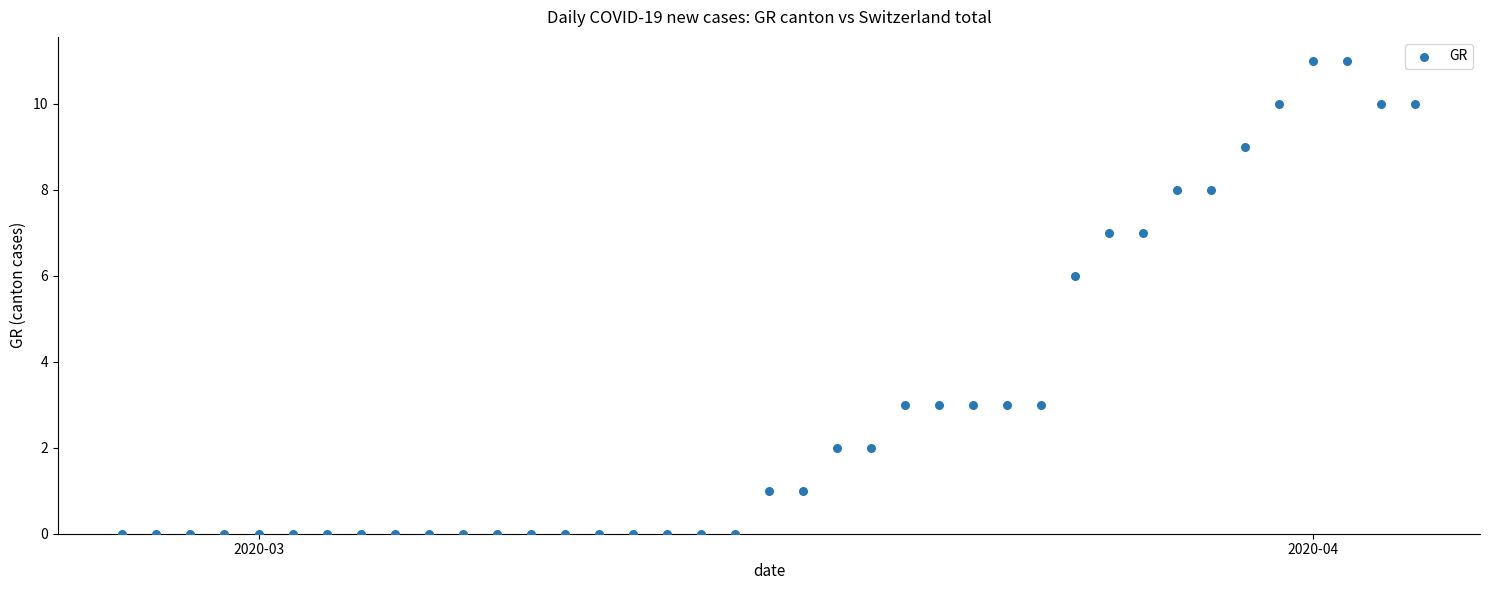

What is the range of X values (max minus min)?

38